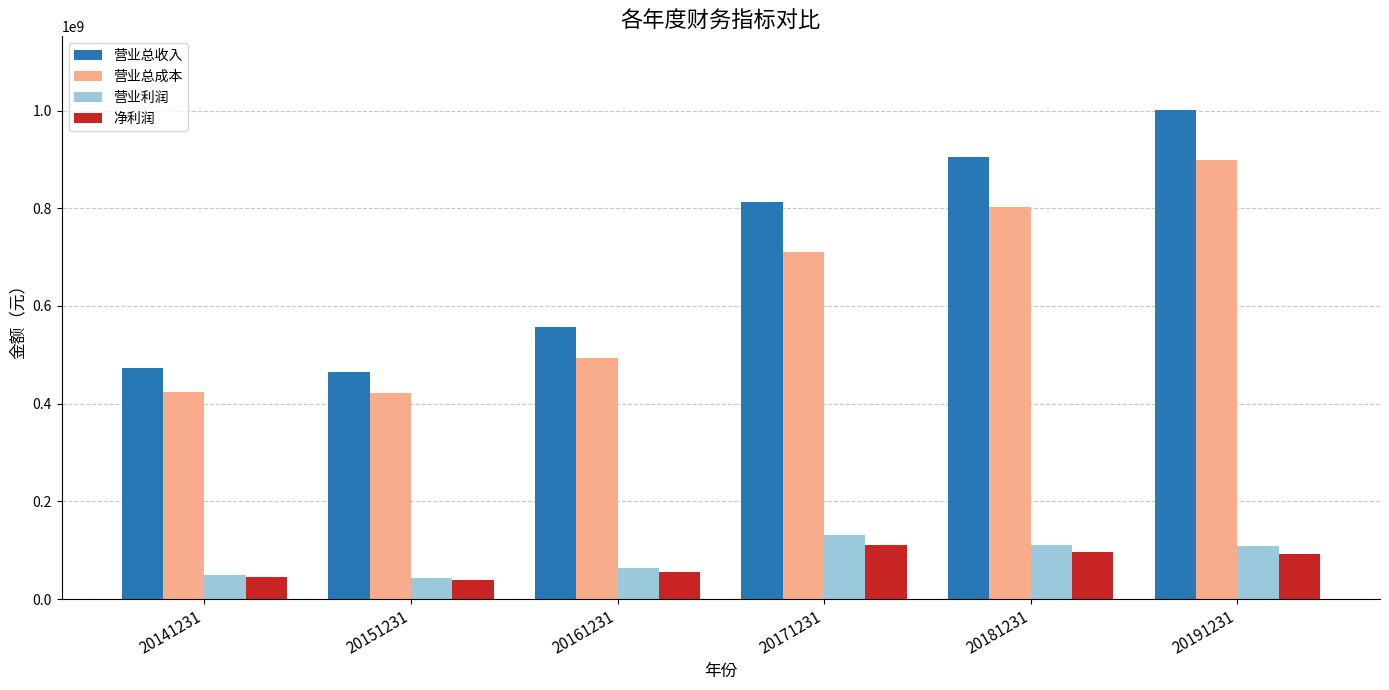

What is the value of the 营业总成本 bar at the 3rd from the left?

494374885.9